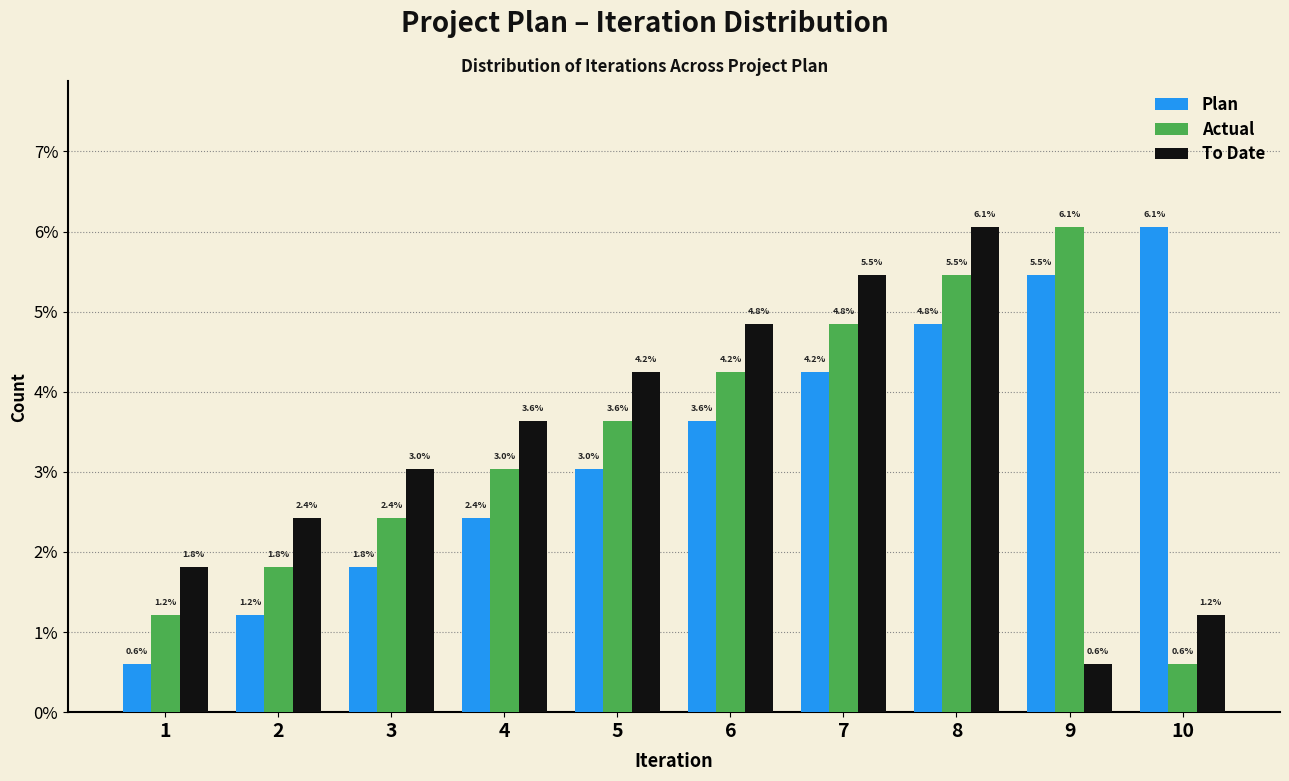

Reading left to right, what are all the values shown in this chart?

Plan: 0.6	1.2	1.8	2.4	3.0	3.6	4.2	4.8	5.5	6.1
Actual: 1.2	1.8	2.4	3.0	3.6	4.2	4.8	5.5	6.1	0.6
To Date: 1.8	2.4	3.0	3.6	4.2	4.8	5.5	6.1	0.6	1.2